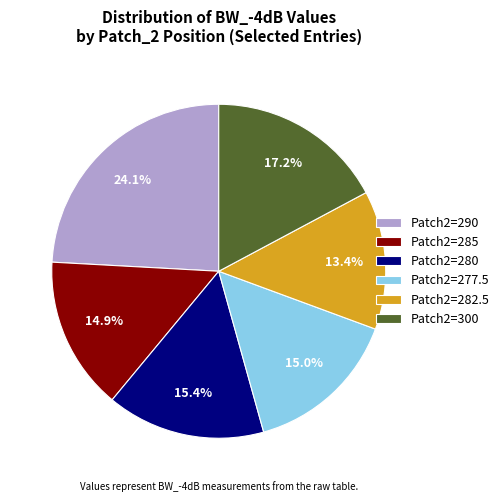

Does any single category account for the majority?

No